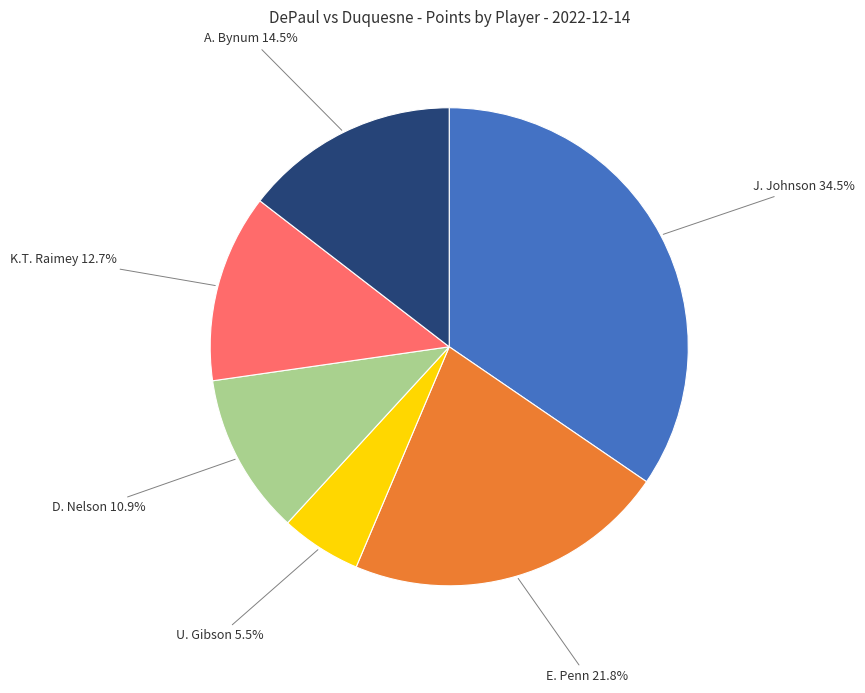

Is there a majority slice in this chart?

No